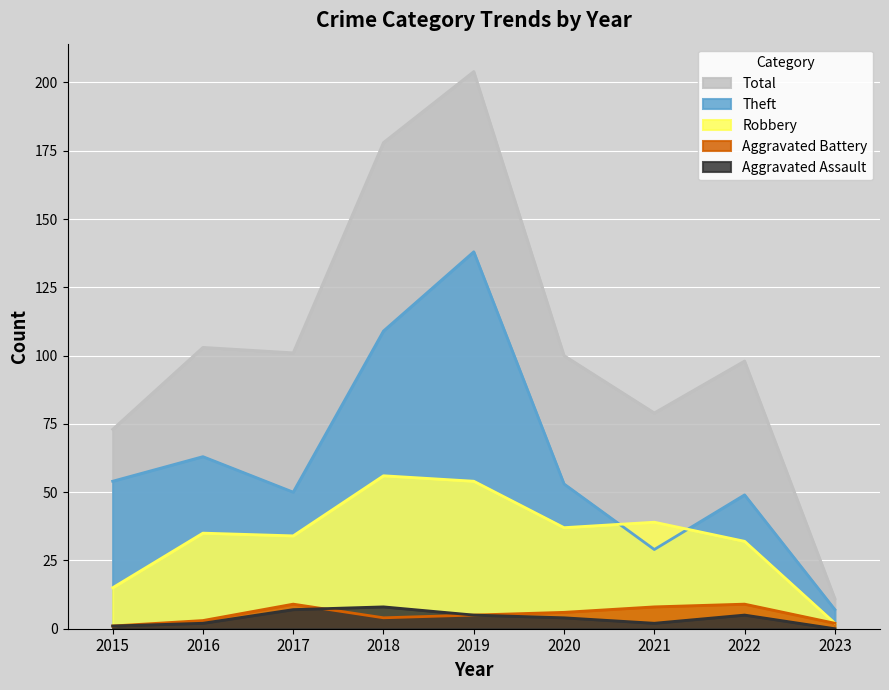

Is it true that Aggravated Battery equals 2 at 2018?

False